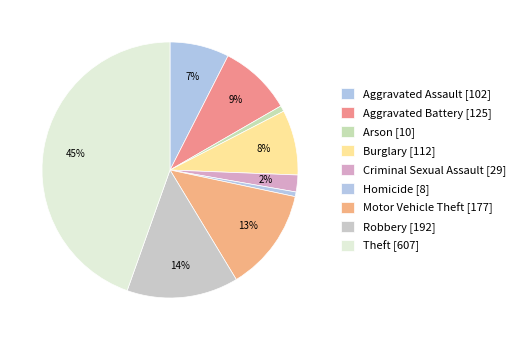

To the nearest percent, what is the difference between the Robbery and Arson slice percentages?

13%